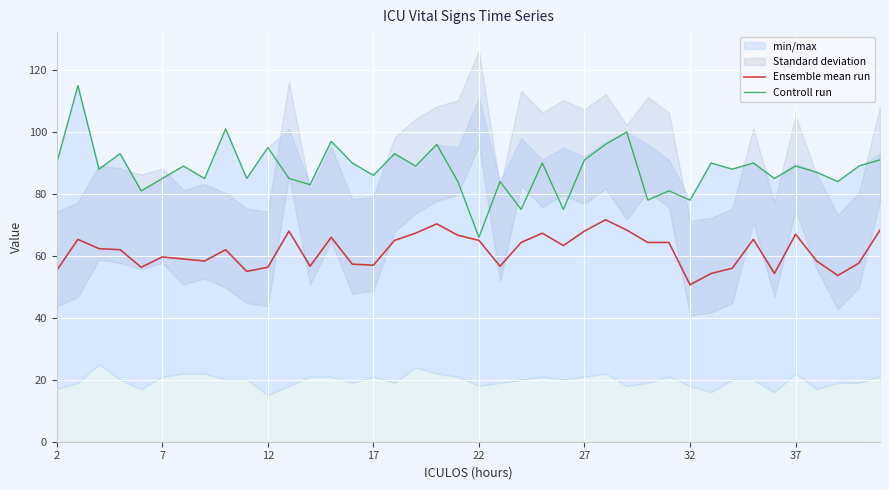

Which category has the lowest value in the Controll run series?

22